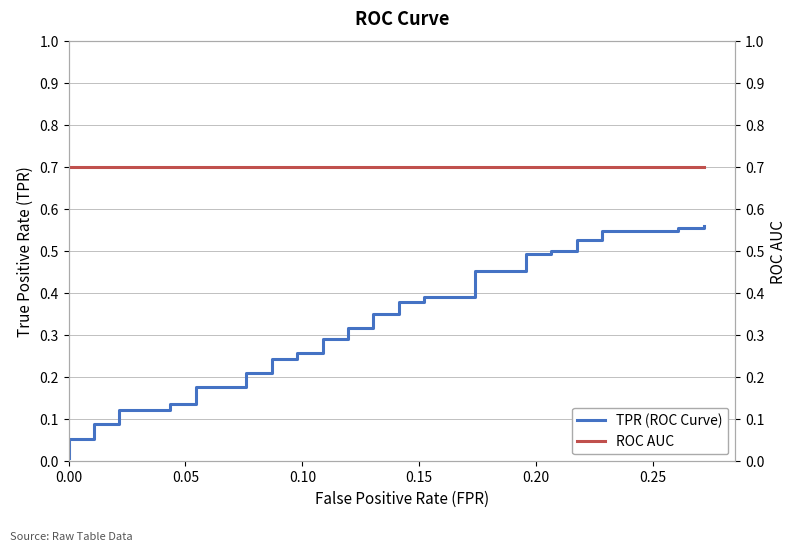

Which series has the largest total across all categories?

ROC AUC